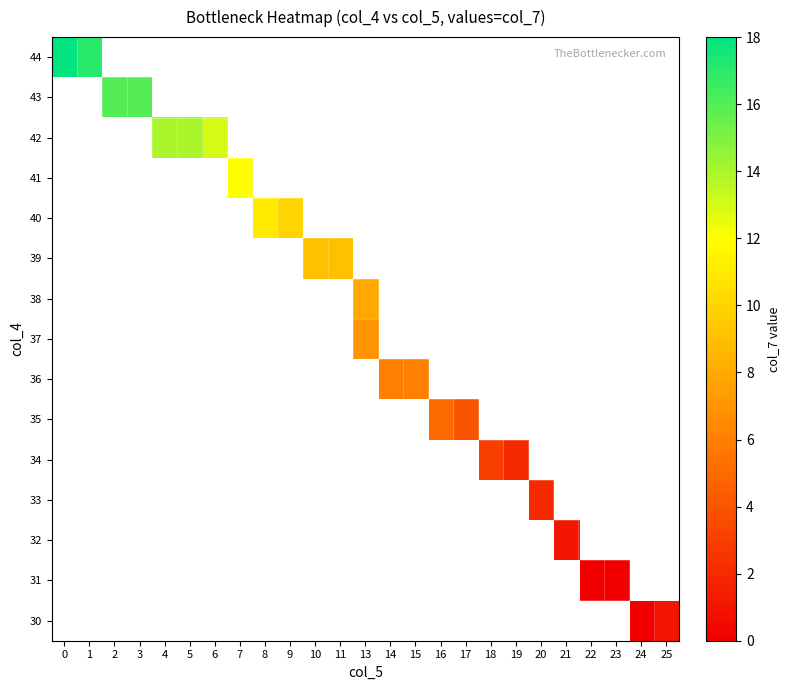

True or false: 31 has a value of 0.0 at 23.

True